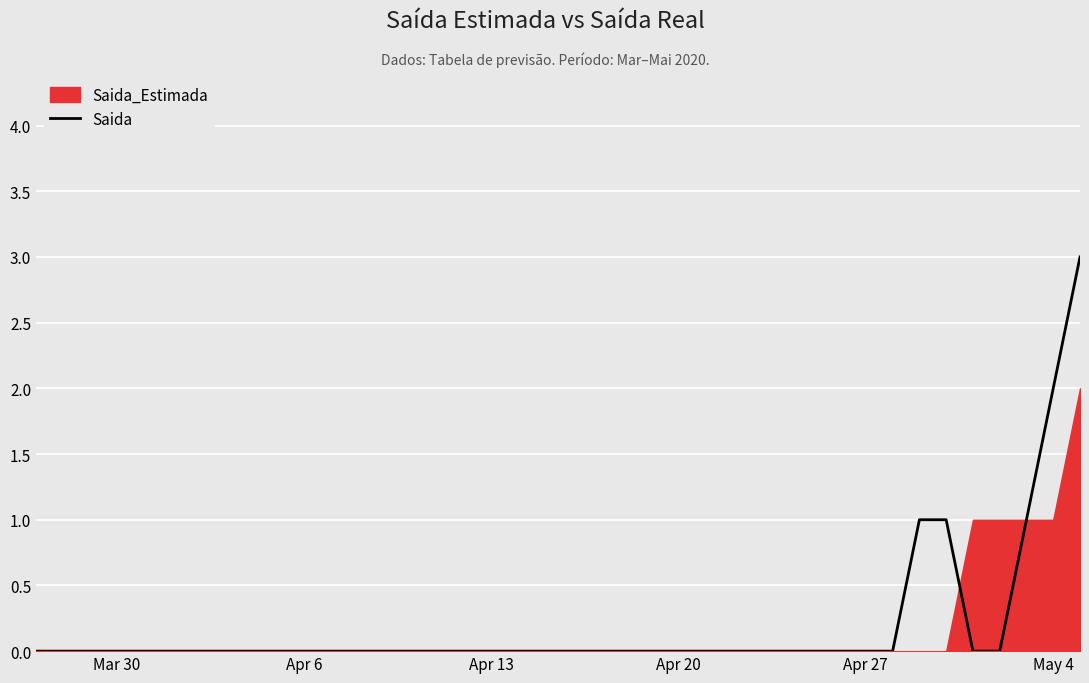

Is it true that Saida equals 1 at May 4?

False